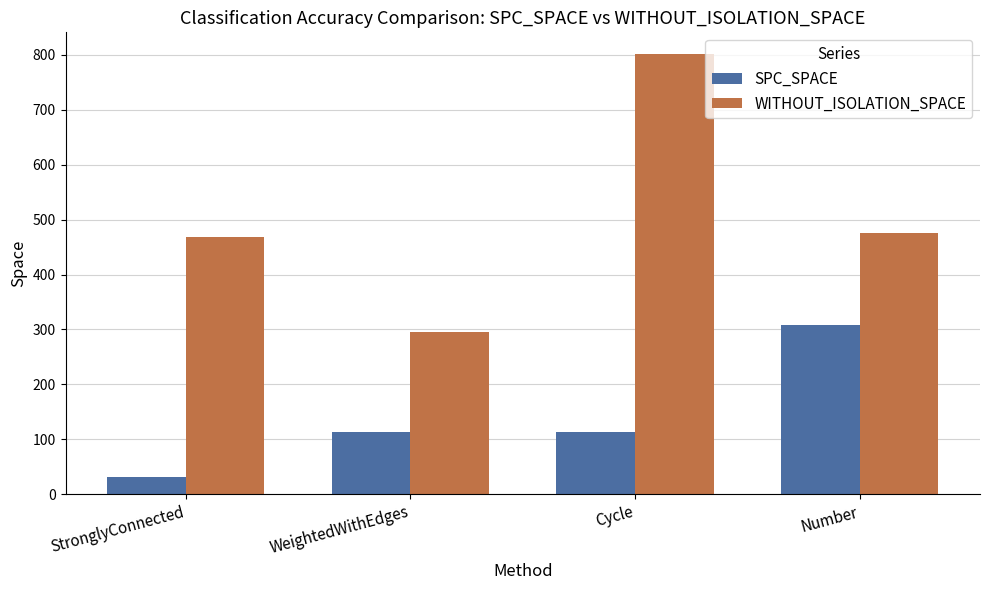

What are all the series names shown in the legend?

SPC_SPACE, WITHOUT_ISOLATION_SPACE